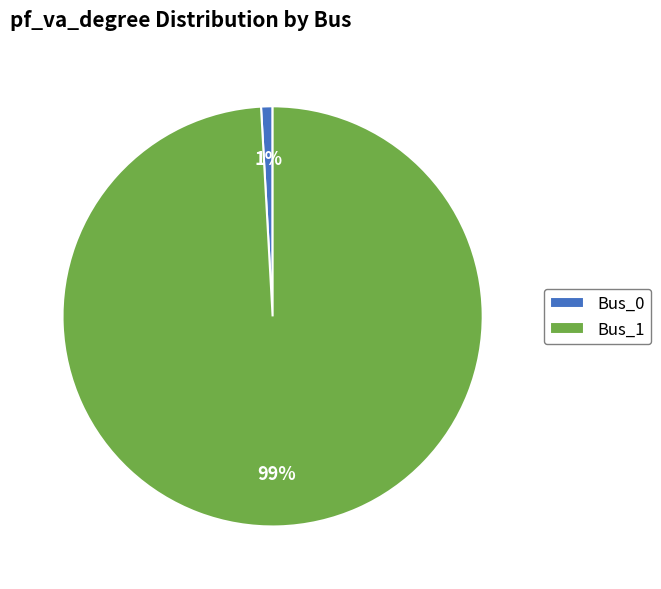

Rank the categories by value from lowest to highest.

Bus_0, Bus_1